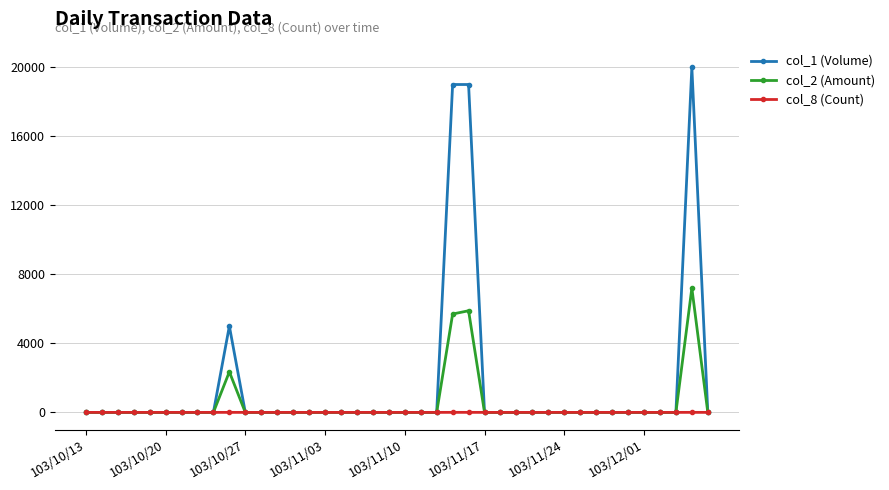

What is the greatest value displayed?

20000